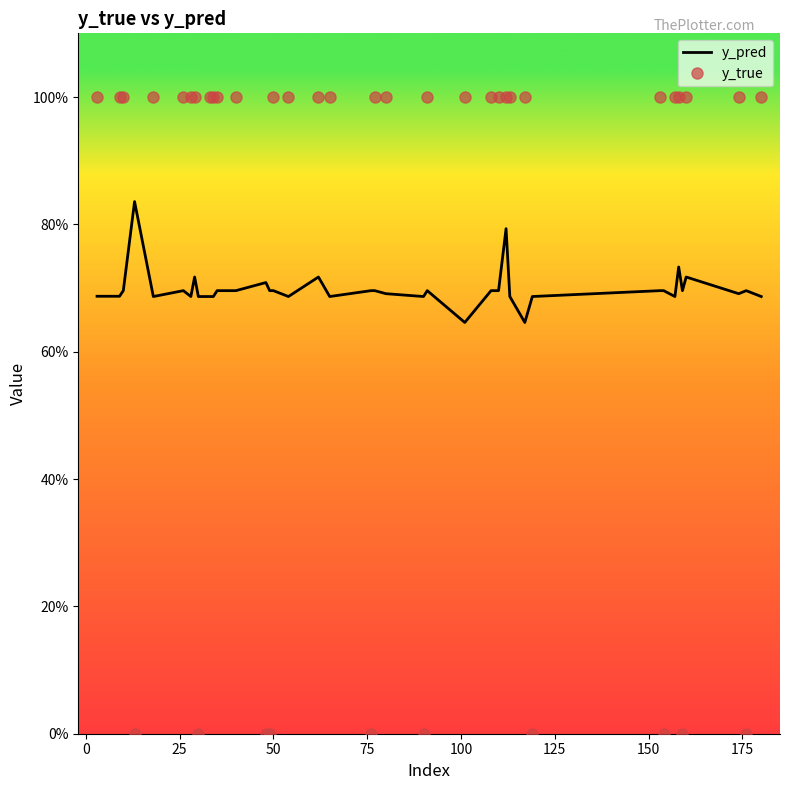

What is the label of the 26th point from the left?

25